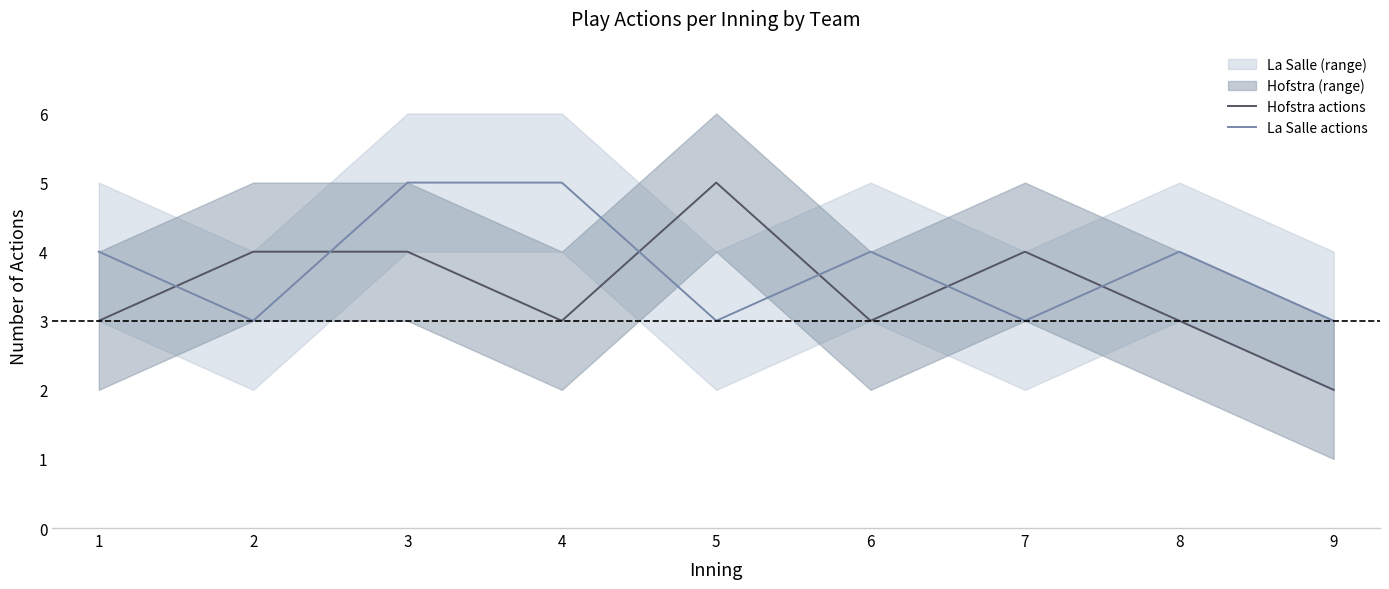

What is the spread (max minus min) of values at 7?

1